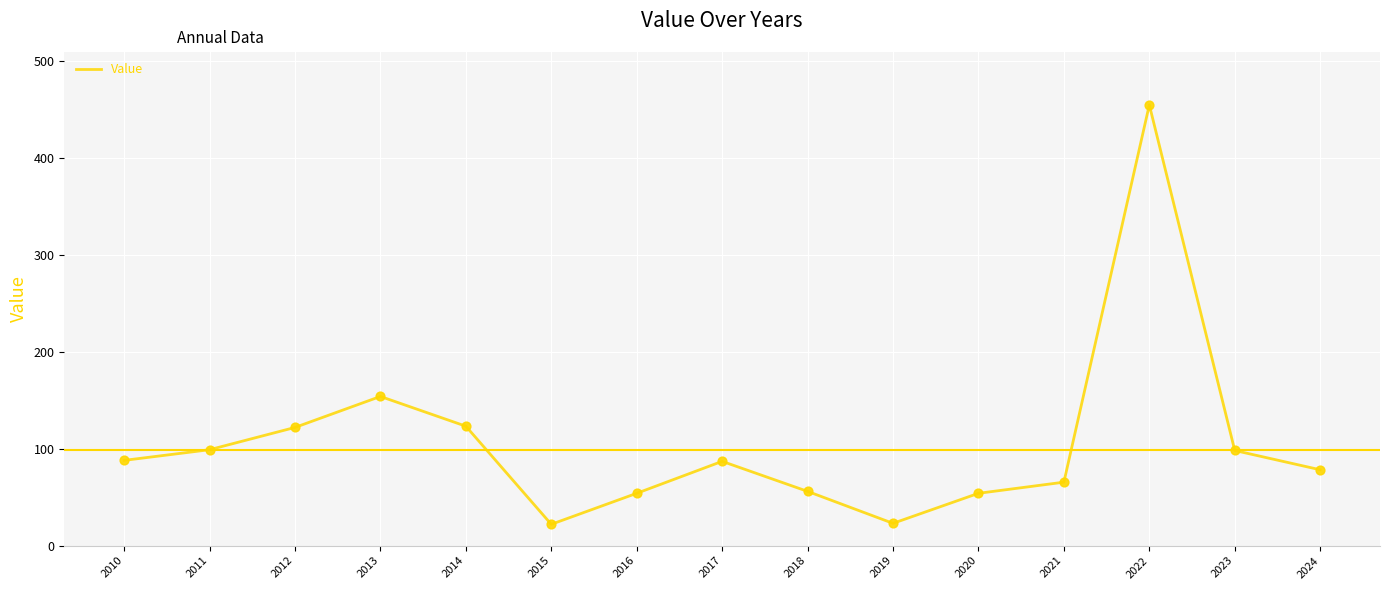

Approximately how many times larger is the value at 2011 compared to 2020?

1.8